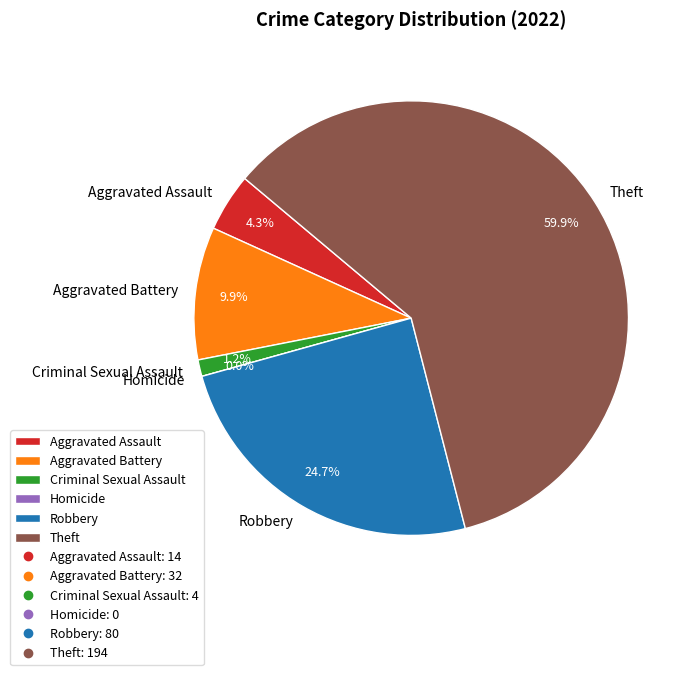

Combined, what portion of the pie is Robbery and Criminal Sexual Assault?

25.9%